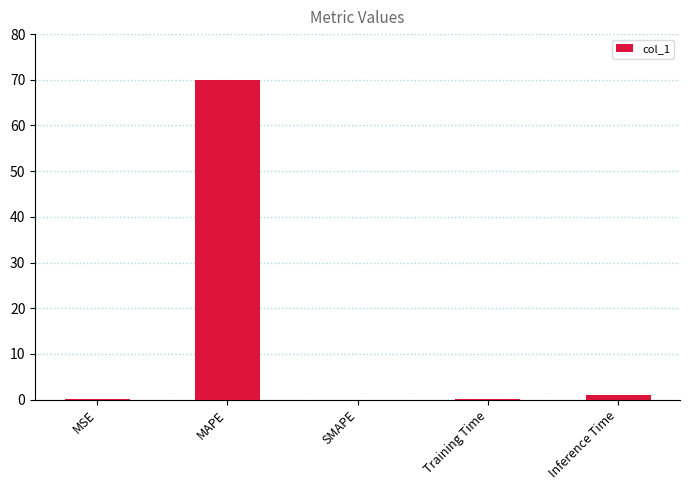

The value at MAPE is 33.6. True or false?

False